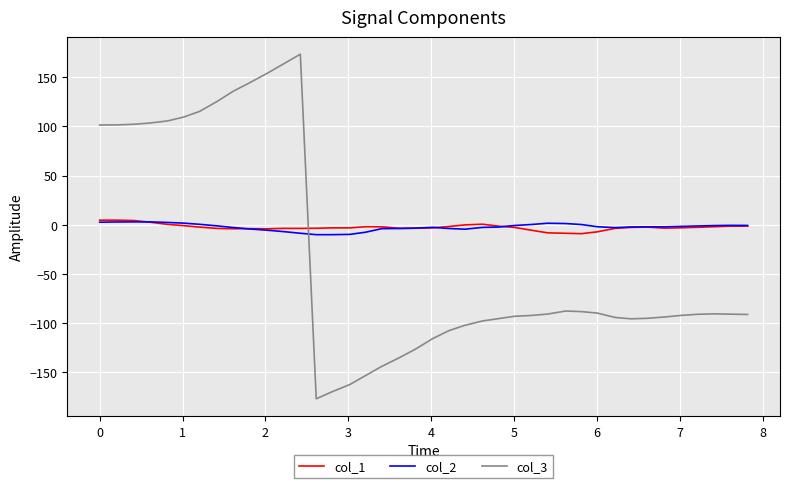

What is the highest value of the col_3 series?

173.6